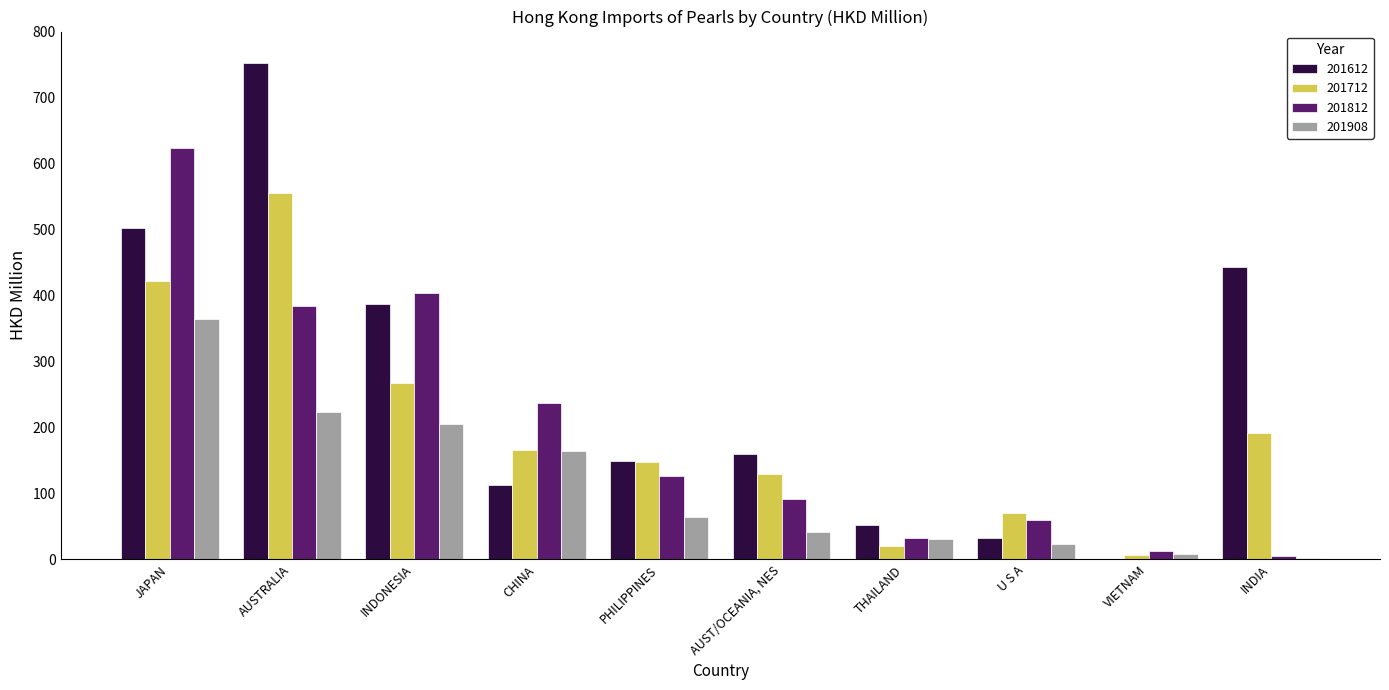

What is the difference between the 201812 values at PHILIPPINES and THAILAND?

93.9